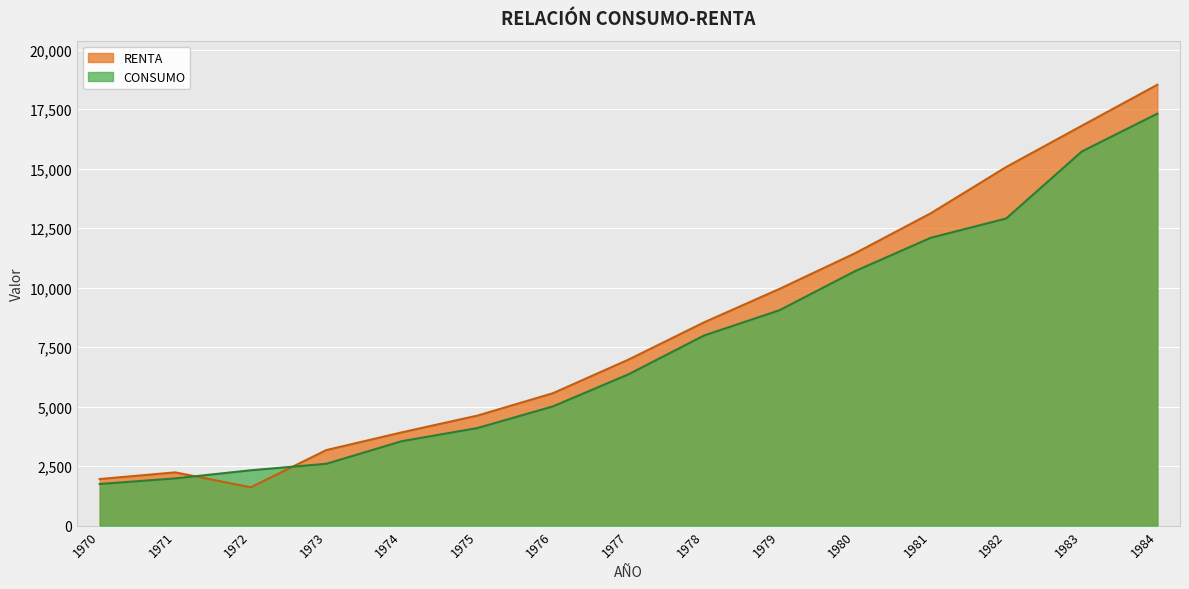

Reading left to right, list all the values displayed in this chart.

RENTA: 1970=1959.8	1971=2239.1	1972=1613.8	1973=3176.1	1974=3921.6	1975=4624.7	1976=5566.0	1977=6977.8	1978=8542.5	1979=9949.9	1980=11447.5	1981=13123.0	1982=15069.5	1983=16801.6	1984=18523.5
CONSUMO: 1970=1751.9	1971=1986.3	1972=2327.9	1973=2600.1	1974=3550.7	1975=4101.7	1976=5012.6	1977=6360.2	1978=7990.1	1979=9053.5	1980=10695.4	1981=12093.8	1982=12906.3	1983=15720.1	1984=17309.7